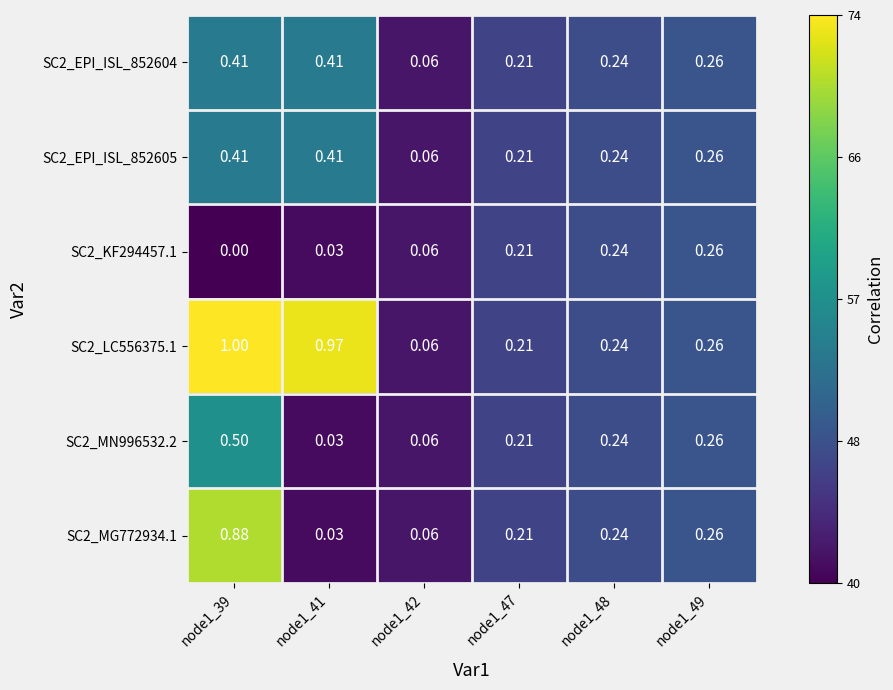

At which category does the chart reach its peak across all series?

node1_39